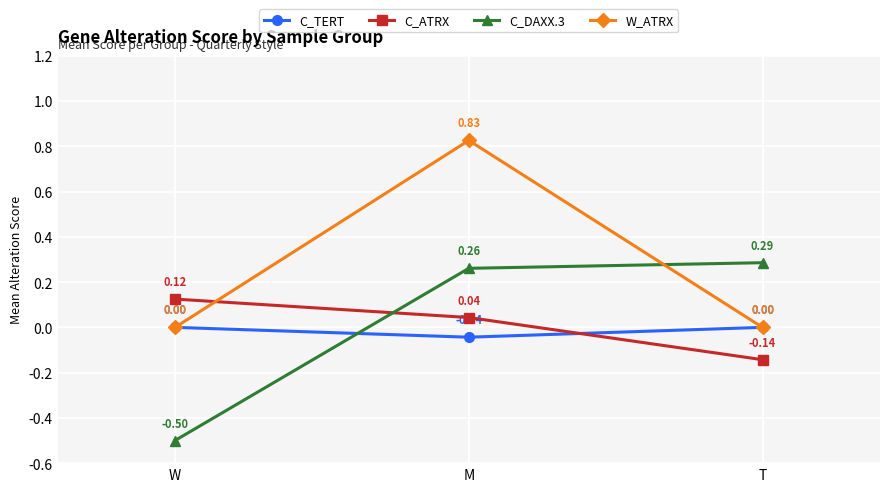

Which series has the widest spread of values?

W_ATRX